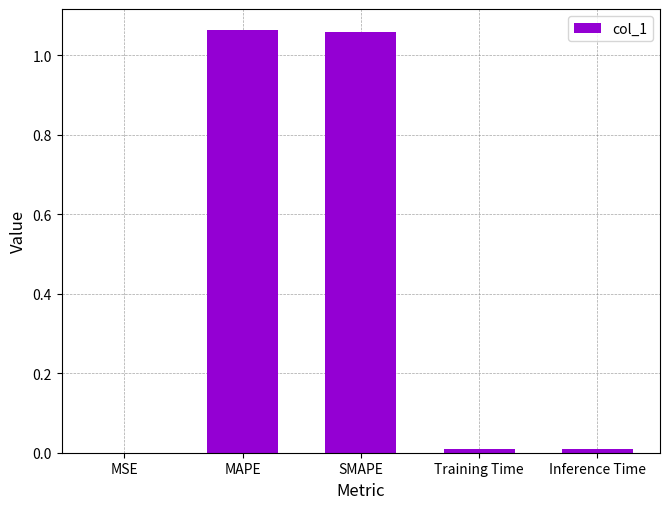

Between SMAPE and Inference Time, which is larger?

SMAPE